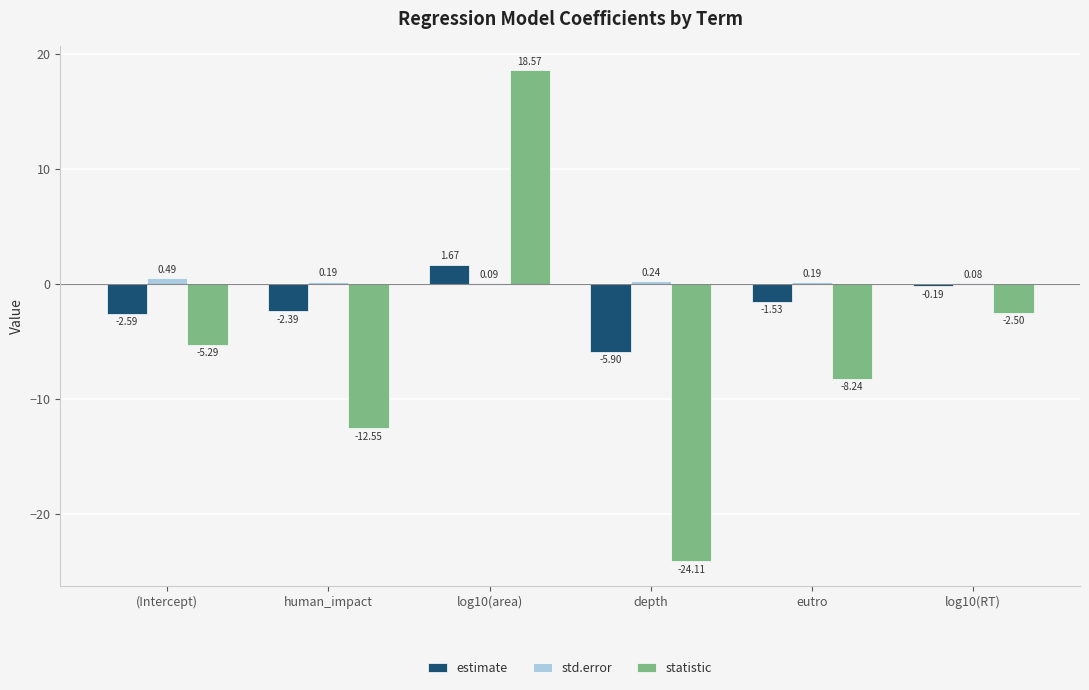

At which label is estimate closest to -2?

human_impact